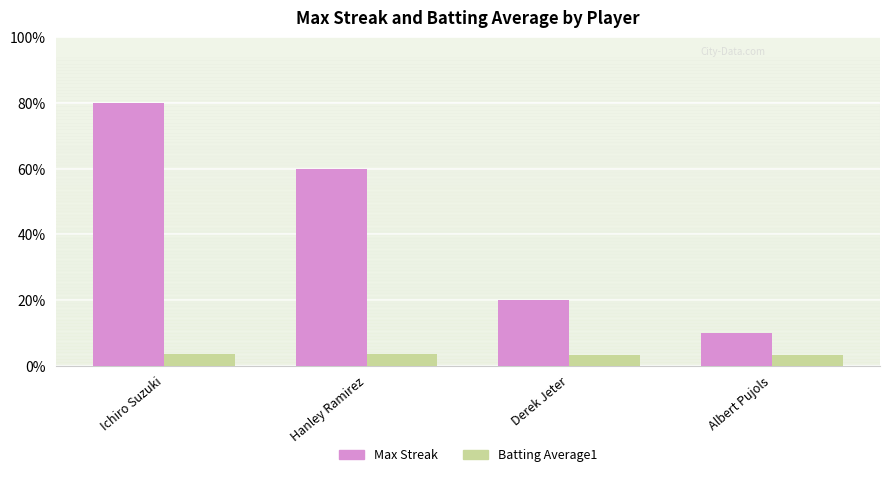

List the series in order of their overall mean, highest first.

Max Streak, Batting Average1